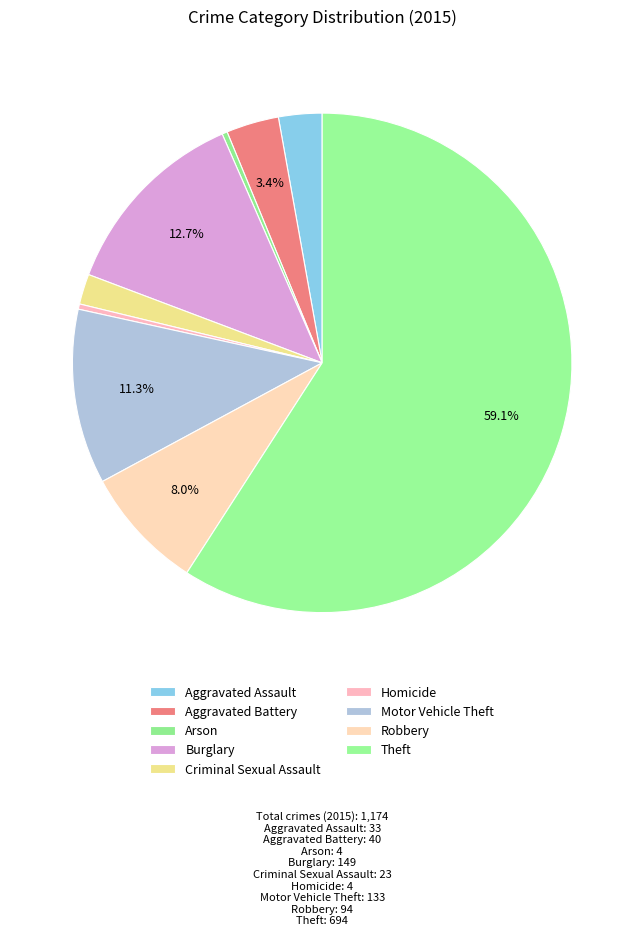

Count the number of slices in the pie.

9